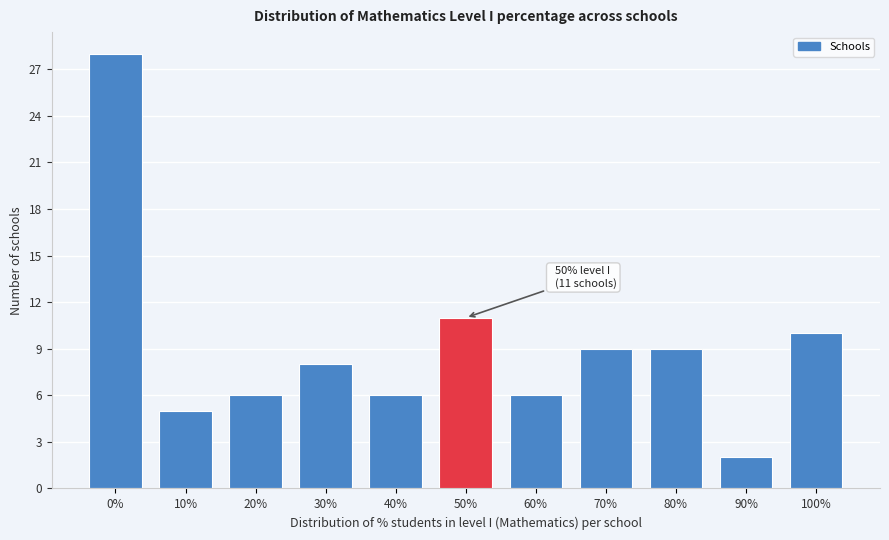

Reading left to right, what are all the values shown in this chart?

28	5	6	8	6	11	6	9	9	2	10